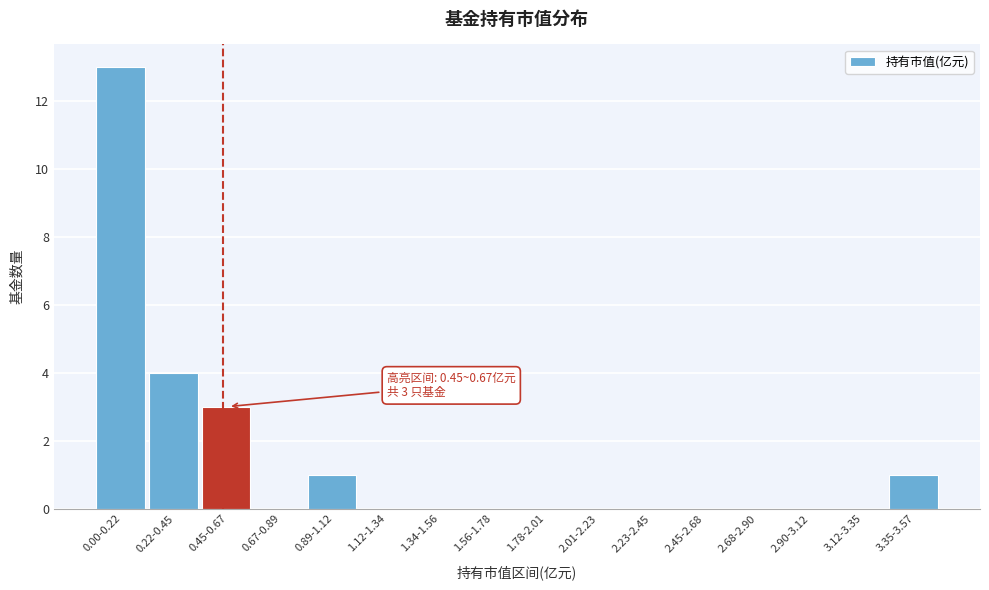

Reading left to right, what are all the values shown in this chart?

0.00-0.22=13	0.22-0.45=4	0.45-0.67=3	0.67-0.89=0	0.89-1.12=1	1.12-1.34=0	1.34-1.56=0	1.56-1.78=0	1.78-2.01=0	2.01-2.23=0	2.23-2.45=0	2.45-2.68=0	2.68-2.90=0	2.90-3.12=0	3.12-3.35=0	3.35-3.57=1